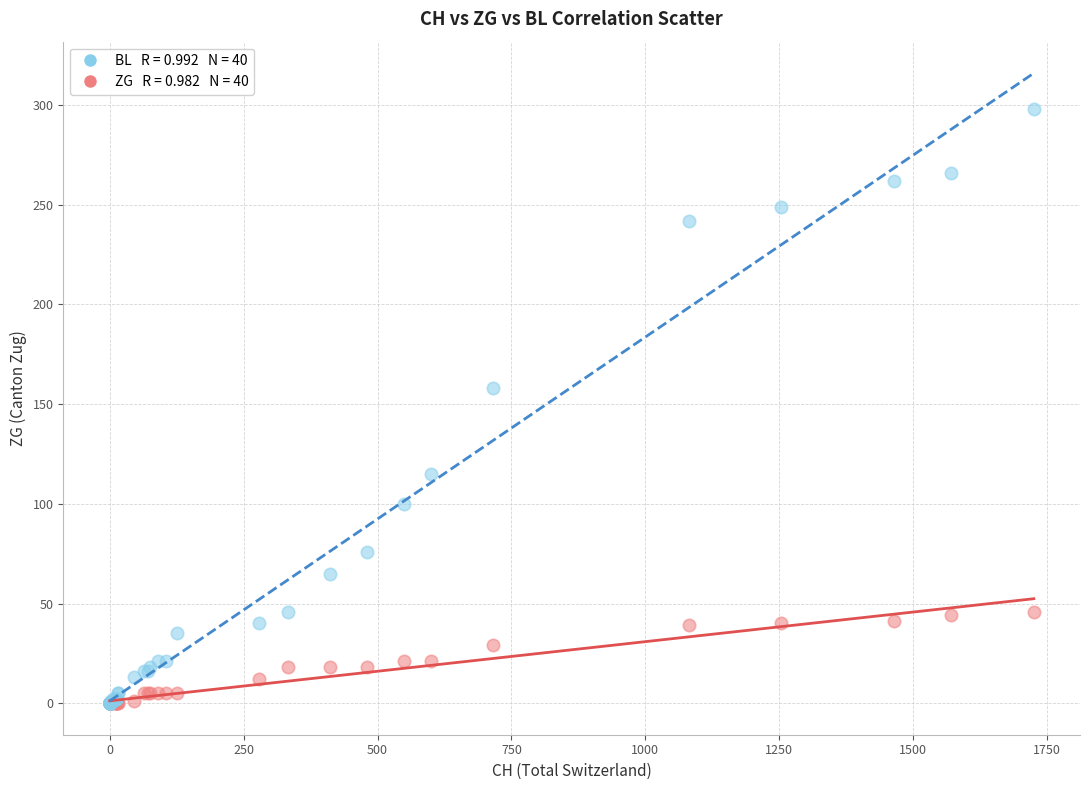

Across all series, what Y value is closest to 149?

158